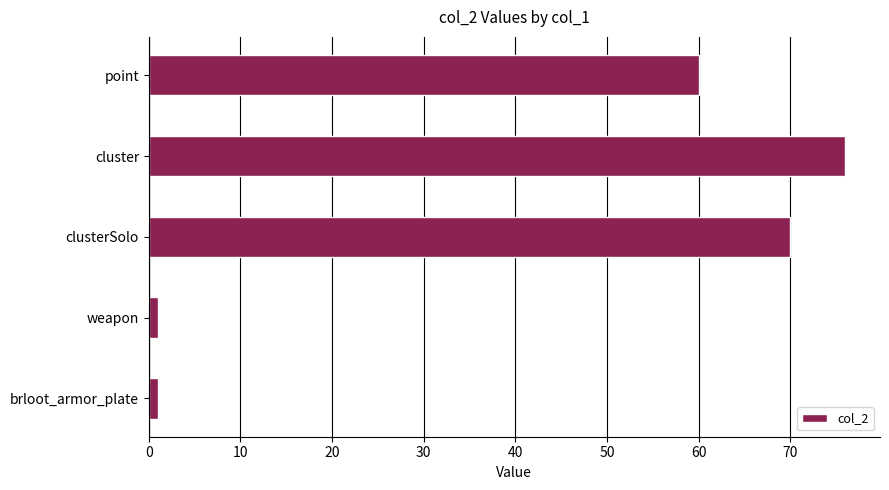

Reading bottom to top, extract all data points from this chart.

1	1	70	76	60